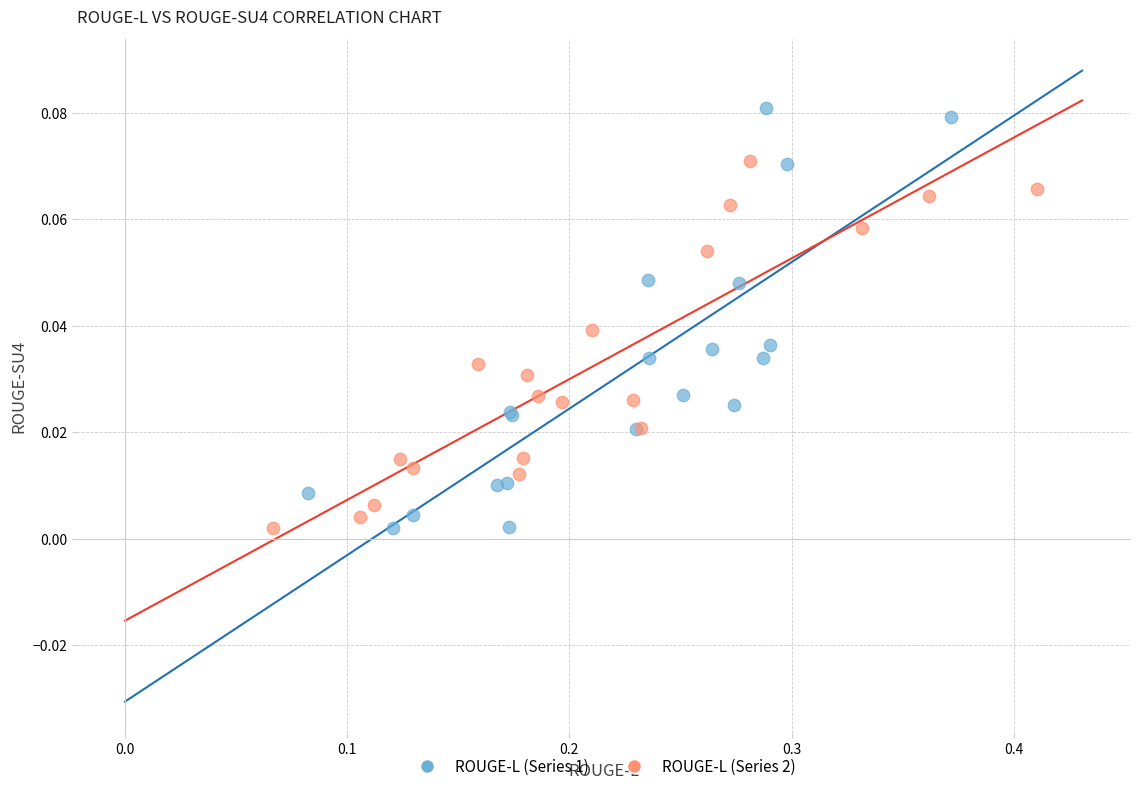

Which series has the largest Y range (max minus min)?

ROUGE-L (Series 1)